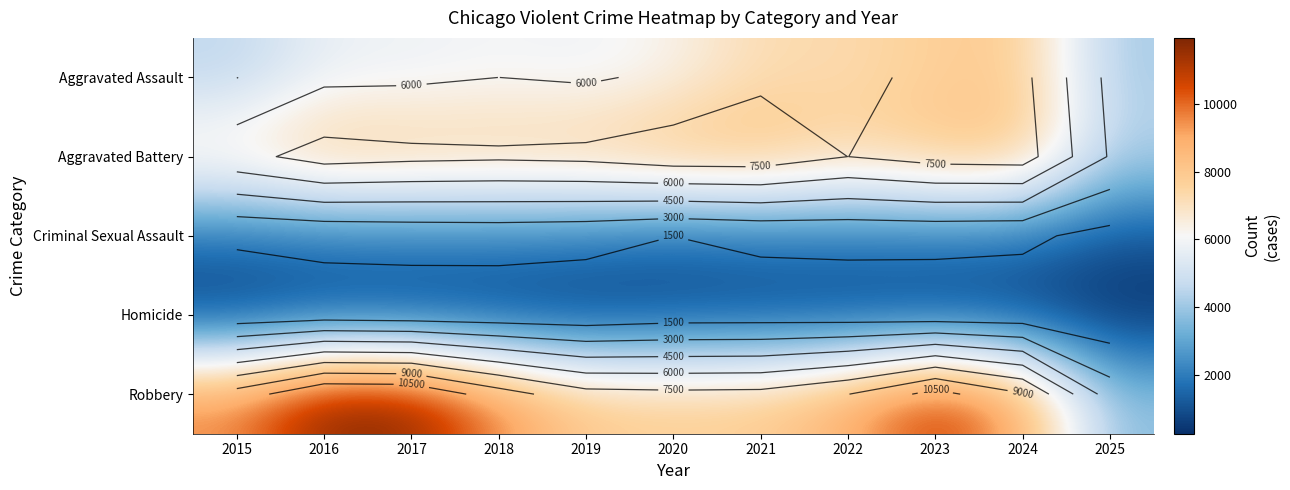

At which category is the sum across all series the highest?

2023